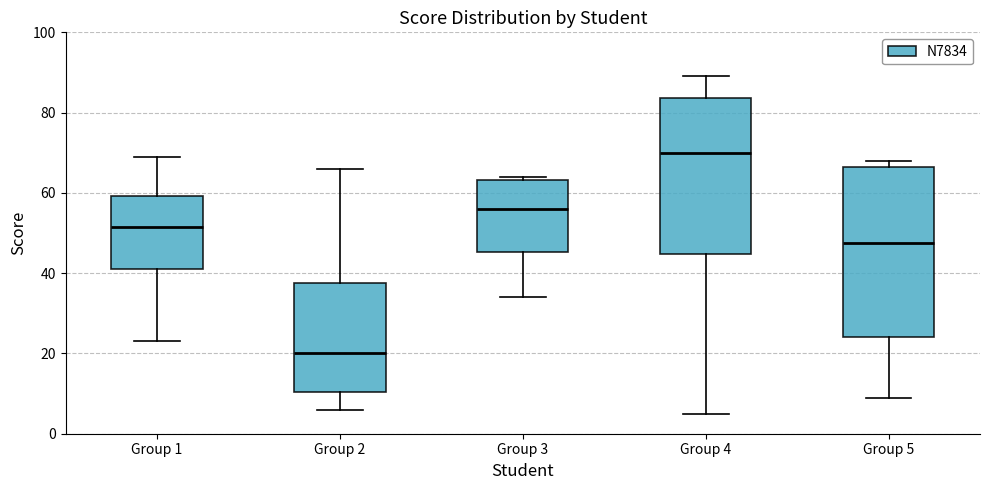

Which box's median line is the lowest?

Group 2